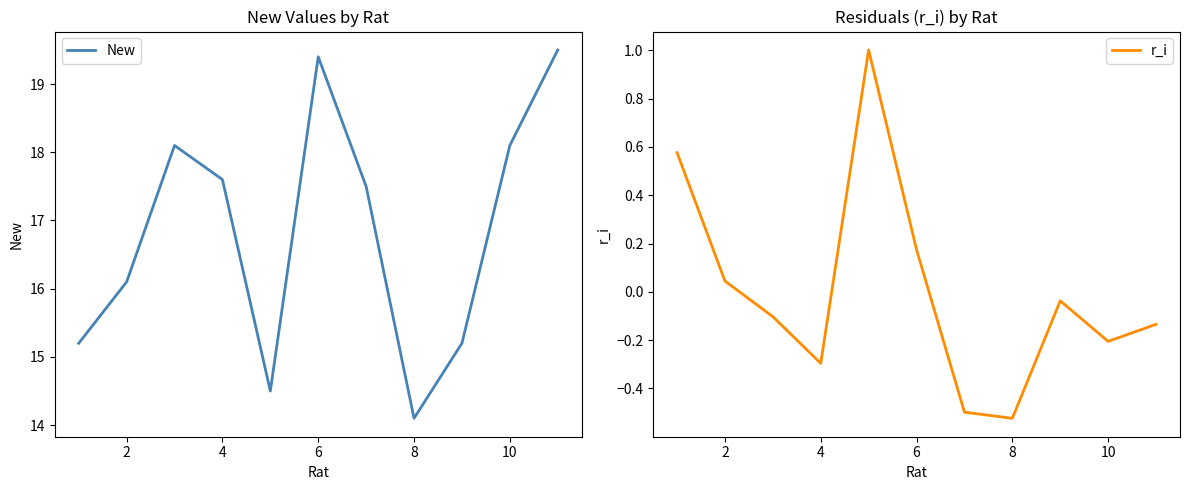

The New series shows 26.6 at 10. True or false?

False